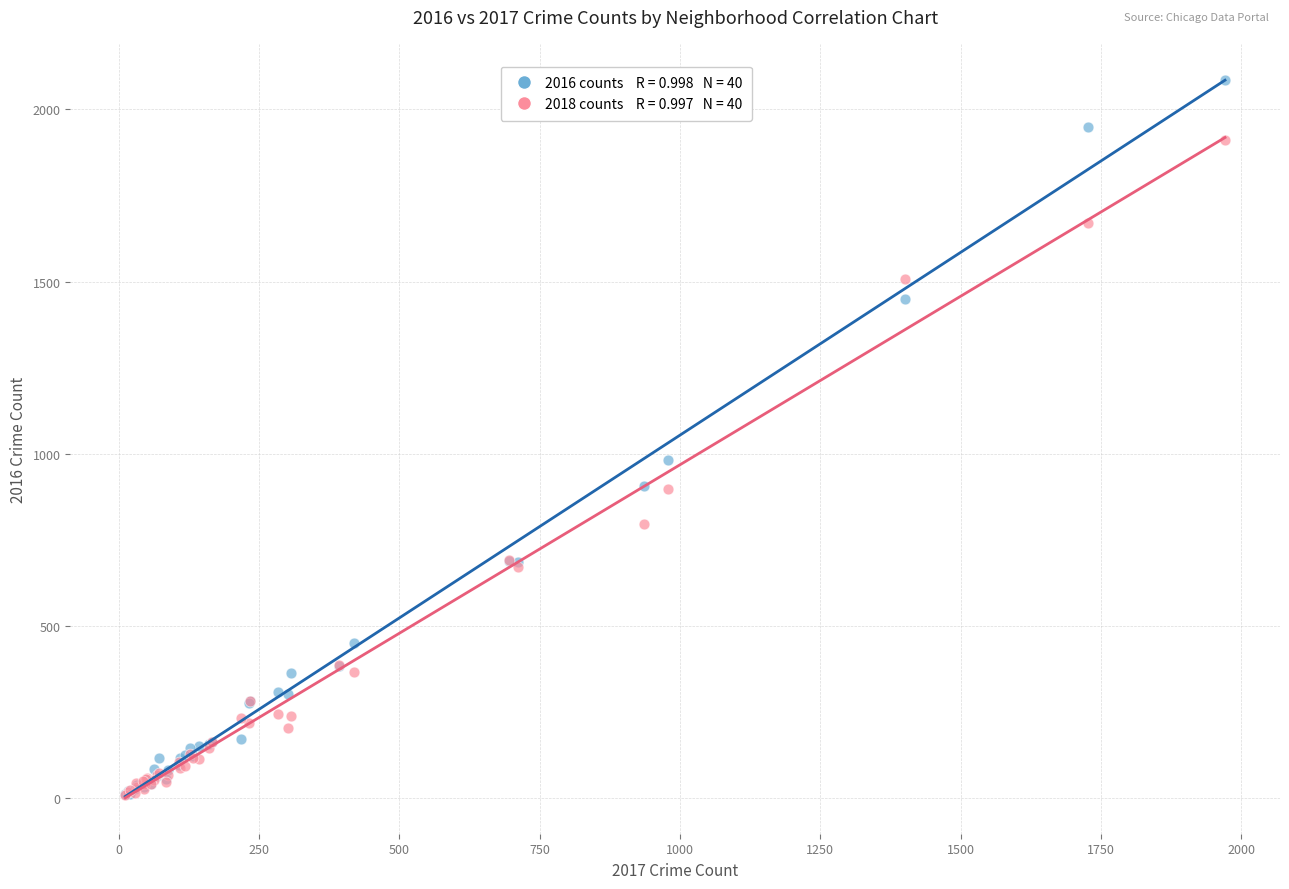

Across all series, what Y value is closest to 1047?

983